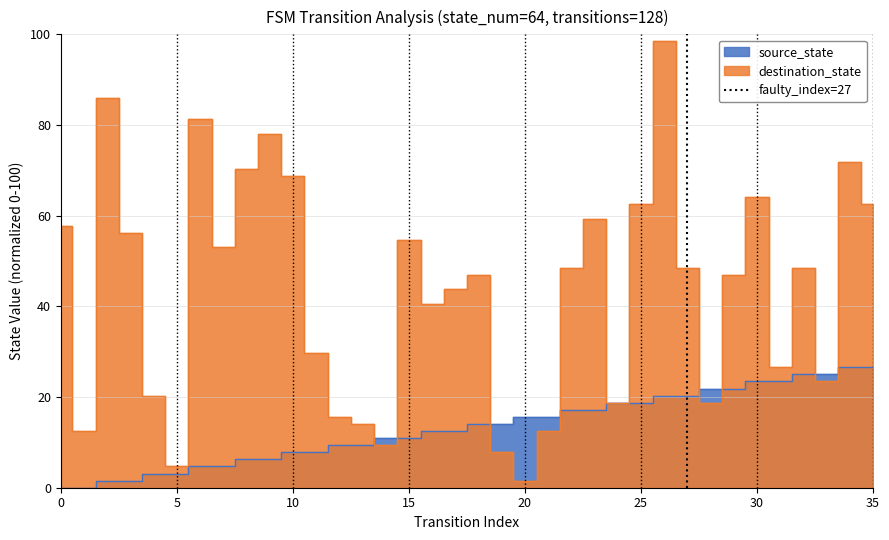

Is it true that the value at 0 is 1?

False